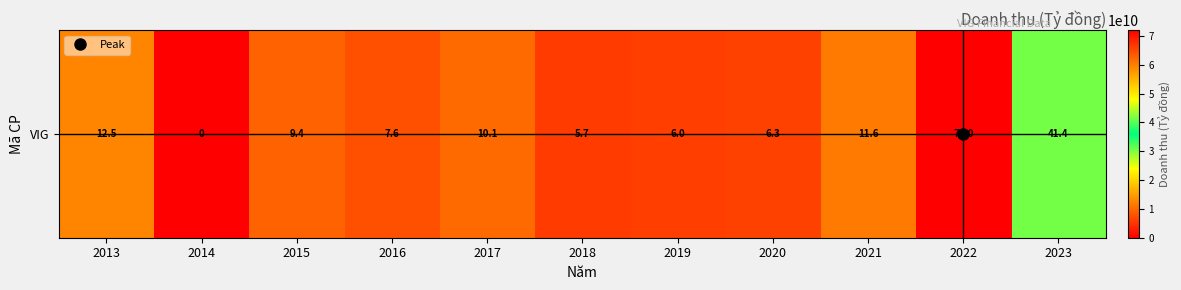

How many categories are shown in the chart?

11